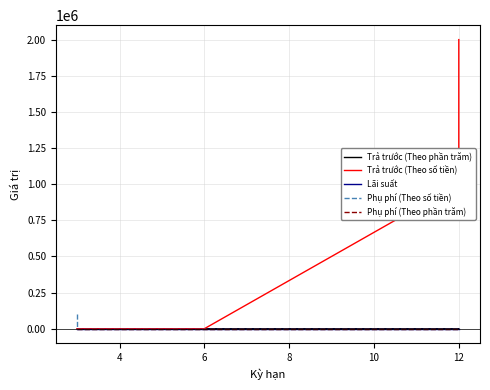

What is the difference between the maximum and minimum values in the Trả trước (Theo số tiền) series?

2000000